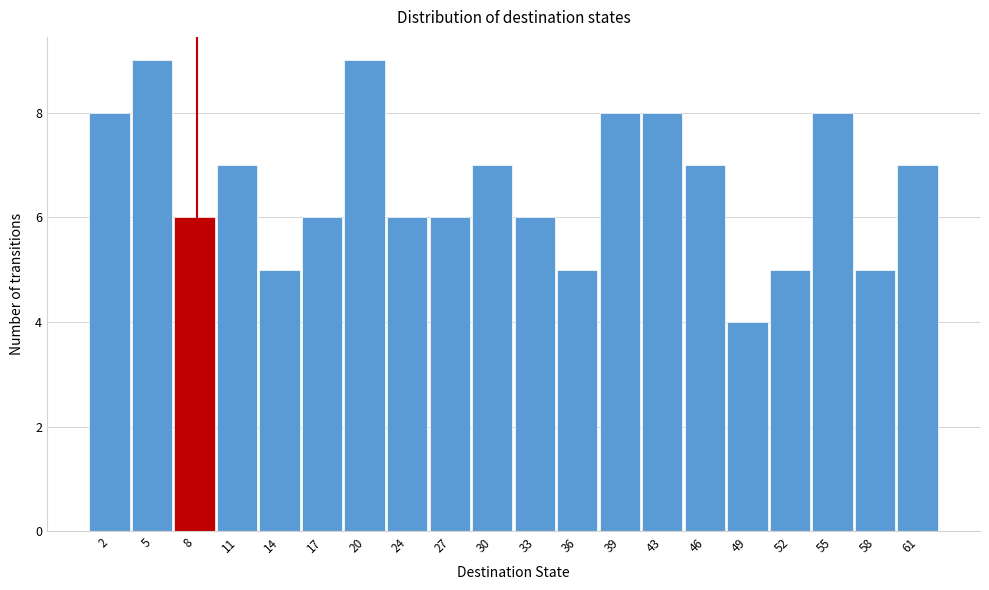

Reading left to right, transcribe this chart: for each bar, give the range it covers on the x-axis and its height. Neither the bar edges nor the heights are printed on the chart, so give them approximately, as read against the axes.

0.00 to 3.15: 8
3.15 to 6.30: 9
6.30 to 9.45: 6
9.45 to 12.60: 7
12.60 to 15.75: 5
15.75 to 18.90: 6
18.90 to 22.05: 9
22.05 to 25.20: 6
25.20 to 28.35: 6
28.35 to 31.50: 7
31.50 to 34.65: 6
34.65 to 37.80: 5
37.80 to 40.95: 8
40.95 to 44.10: 8
44.10 to 47.25: 7
47.25 to 50.40: 4
50.40 to 53.55: 5
53.55 to 56.70: 8
56.70 to 59.85: 5
59.85 to 63.00: 7